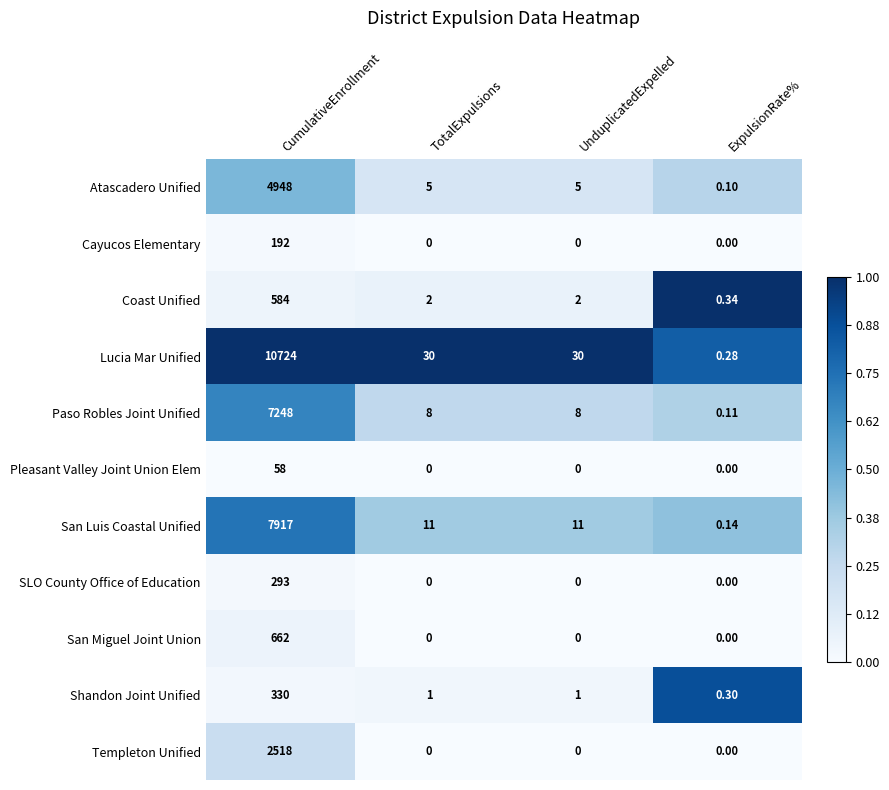

List the series in order of their peak value, highest first.

Lucia Mar Unified, San Luis Coastal Unified, Paso Robles Joint Unified, Atascadero Unified, Templeton Unified, San Miguel Joint Union, Coast Unified, Shandon Joint Unified, SLO County Office of Education, Cayucos Elementary, Pleasant Valley Joint Union Elem